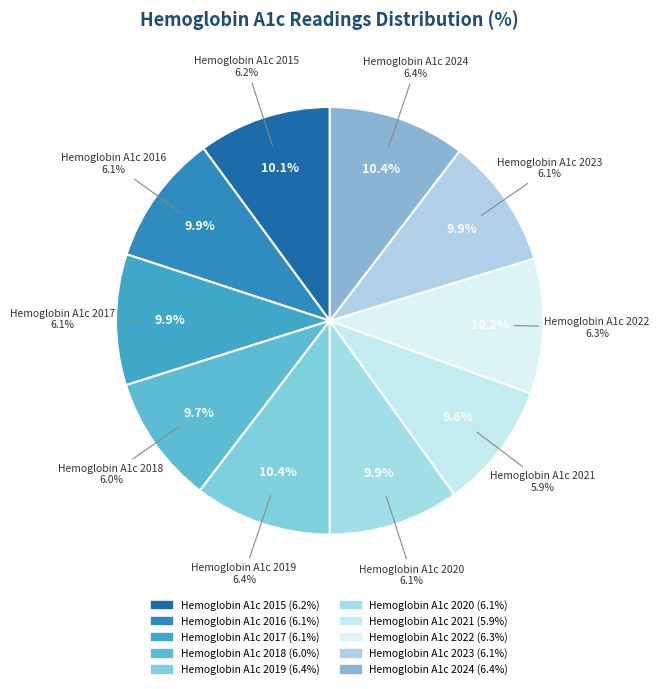

What is the smallest slice in the pie chart?

Hemoglobin A1c 2021